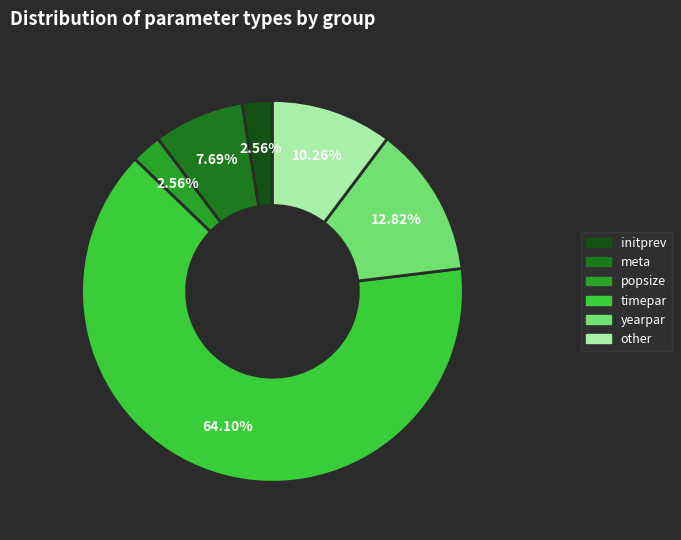

Is there a majority slice in this chart?

Yes